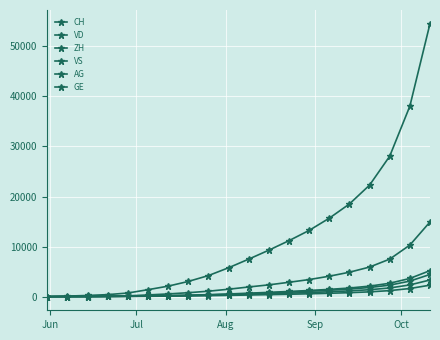

Does the chart display data point markers on the line(s)?

Yes